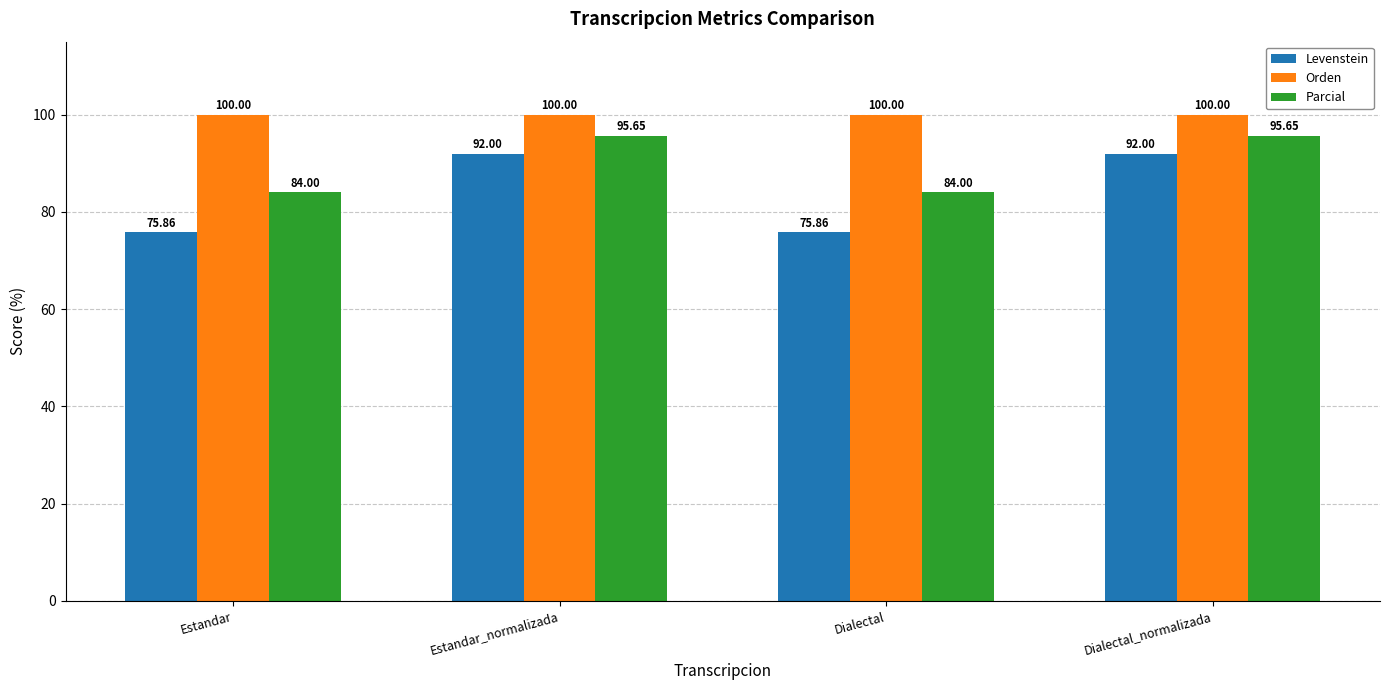

What is the smallest value displayed?

75.9